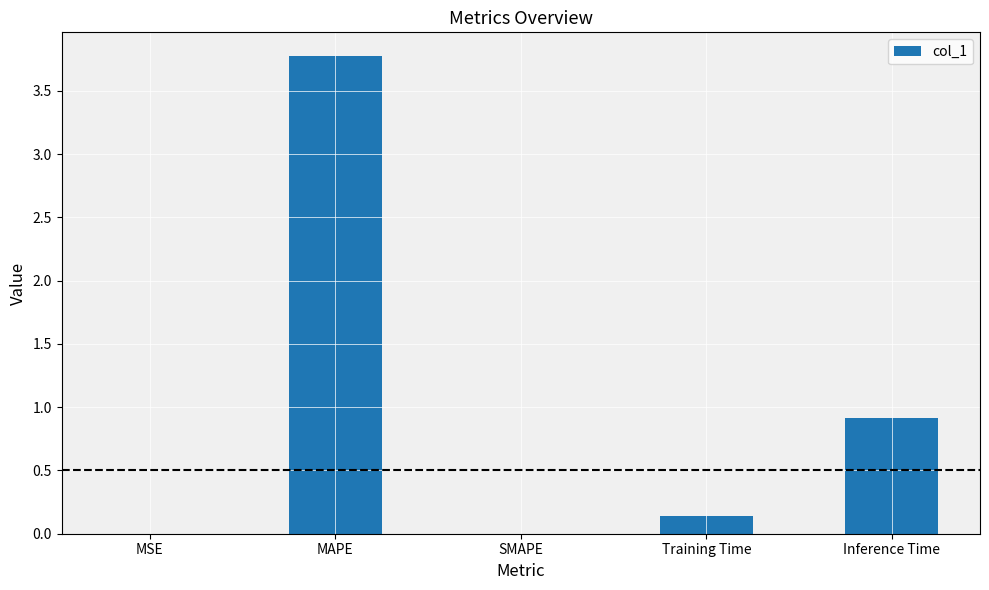

What is the sum of all values?

4.8